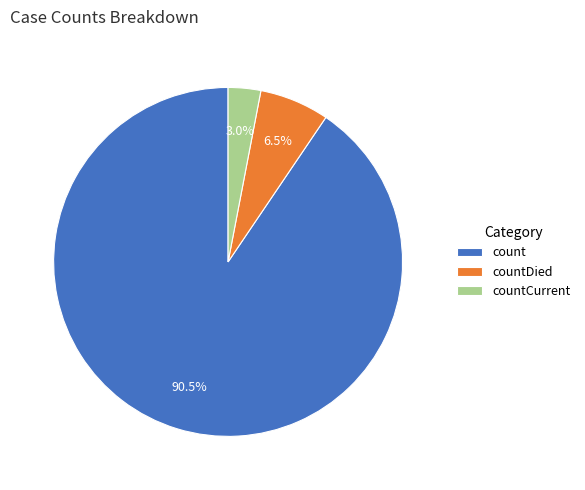

To the nearest percent, what percentage of the pie is countCurrent?

3%